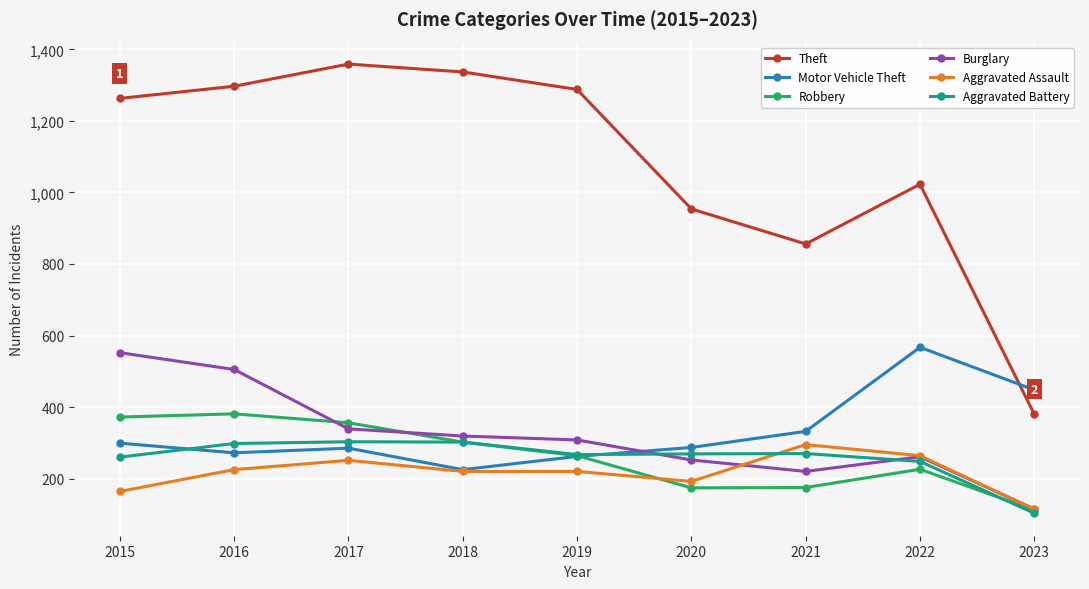

Which series changed the most between 2016 and 2023?

Theft